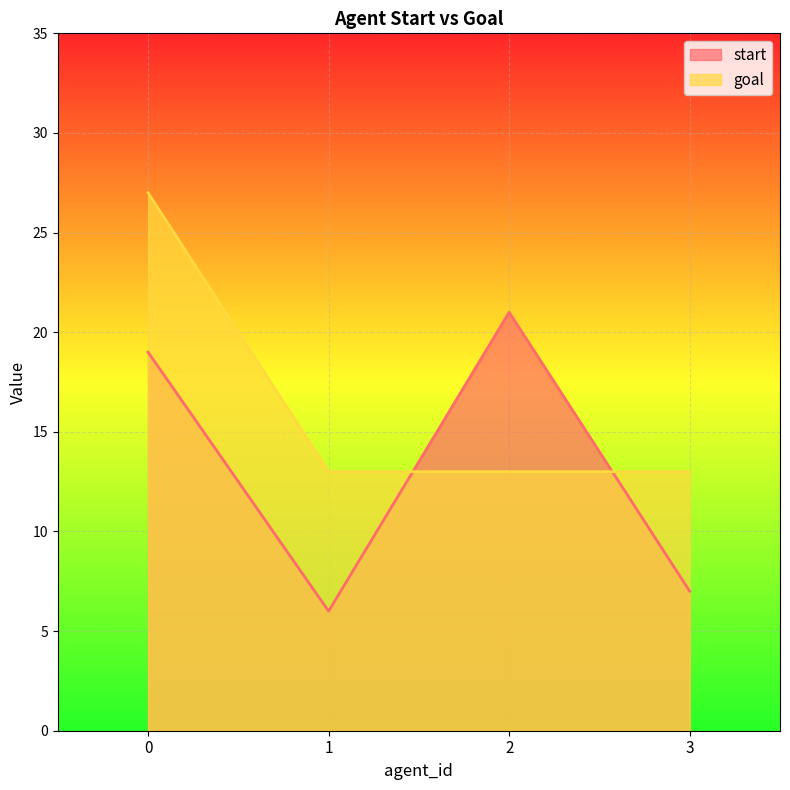

How many lines are shown in the chart?

2